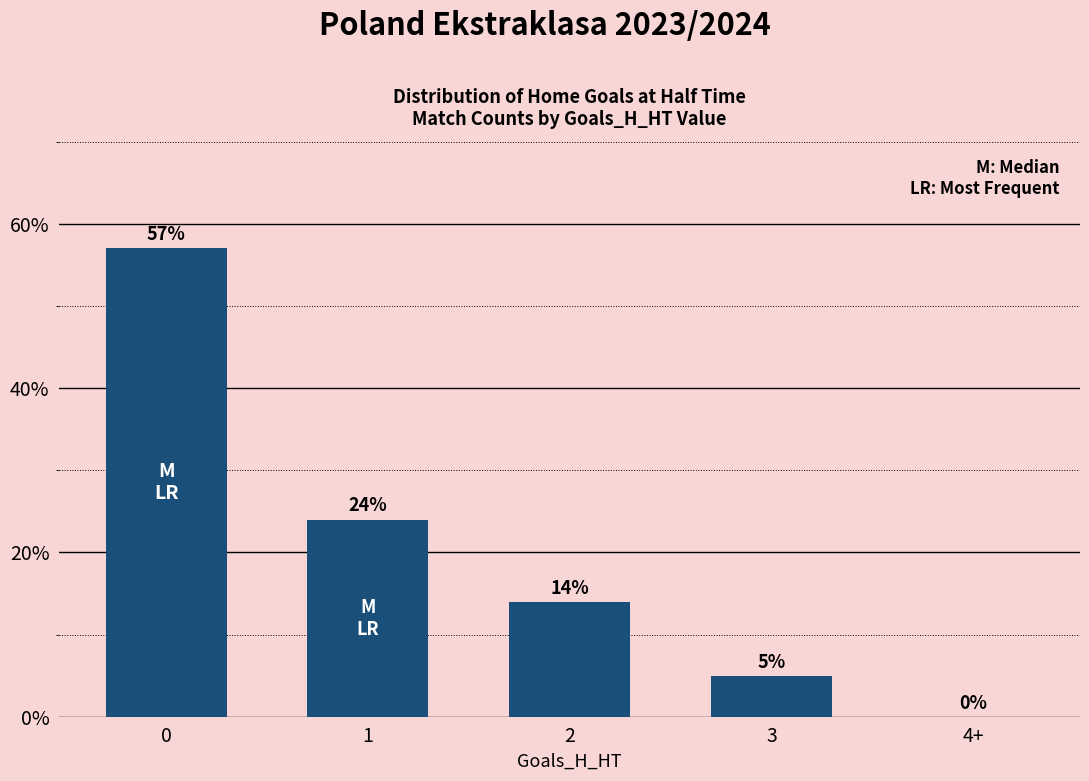

What is the sum of the values at 0 and 3?

62.0